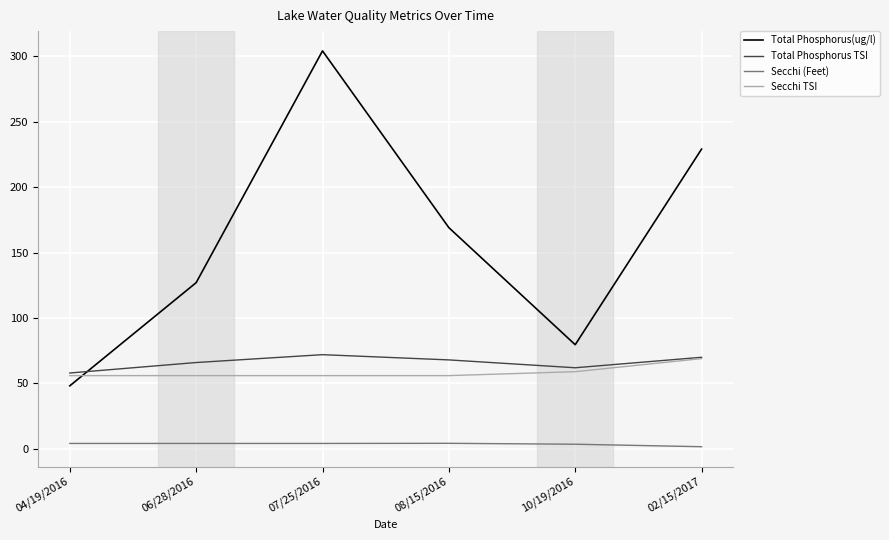

At which category does Total Phosphorus(ug/l) reach its first local peak?

07/25/2016